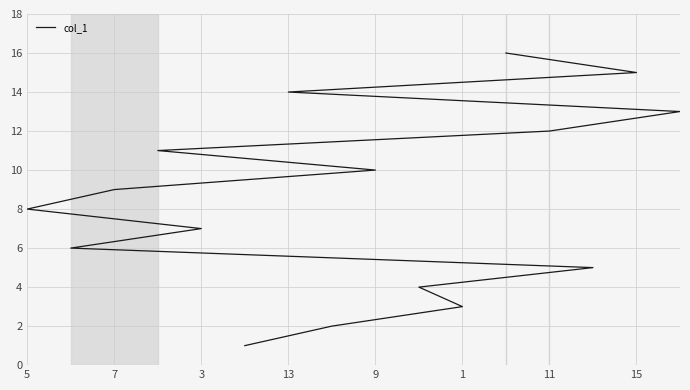

Which label corresponds to the largest value in the chart?

15